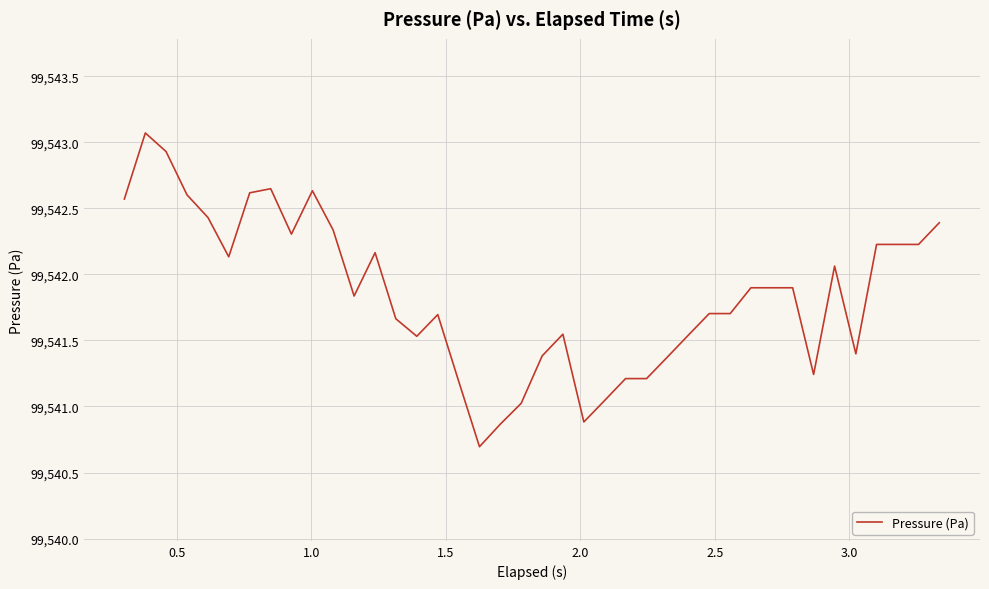

What is the difference between the maximum and minimum values?

2.4